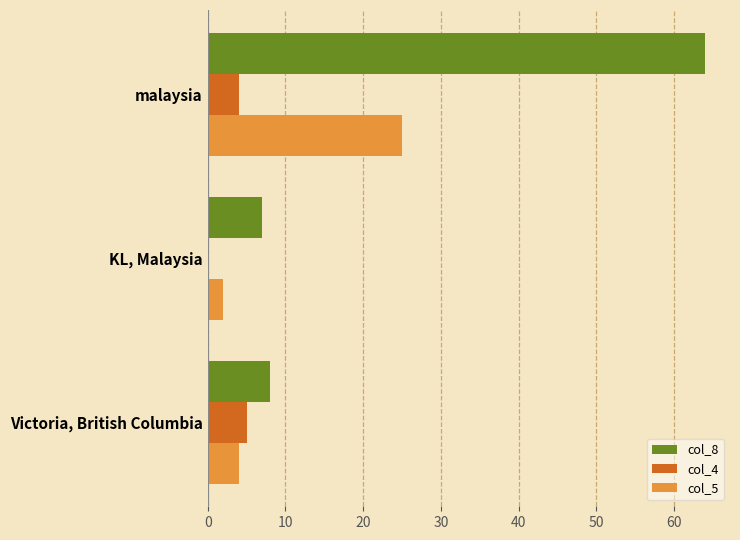

The value of col_4 at Victoria, British Columbia is 8. True or false?

False